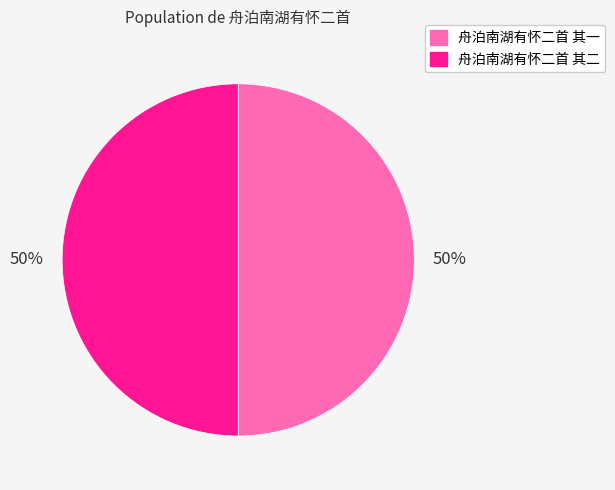

Combined, do 舟泊南湖有怀二首 其一 and 舟泊南湖有怀二首 其二 account for over 50%?

Yes